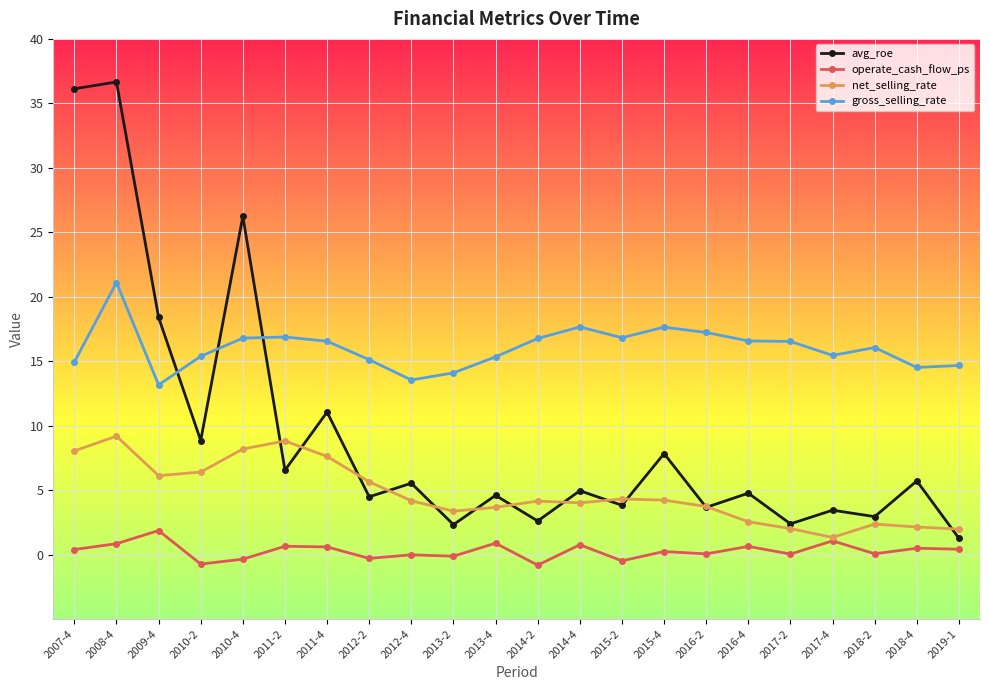

List the series in order of their overall mean, lowest first.

operate_cash_flow_ps, net_selling_rate, avg_roe, gross_selling_rate